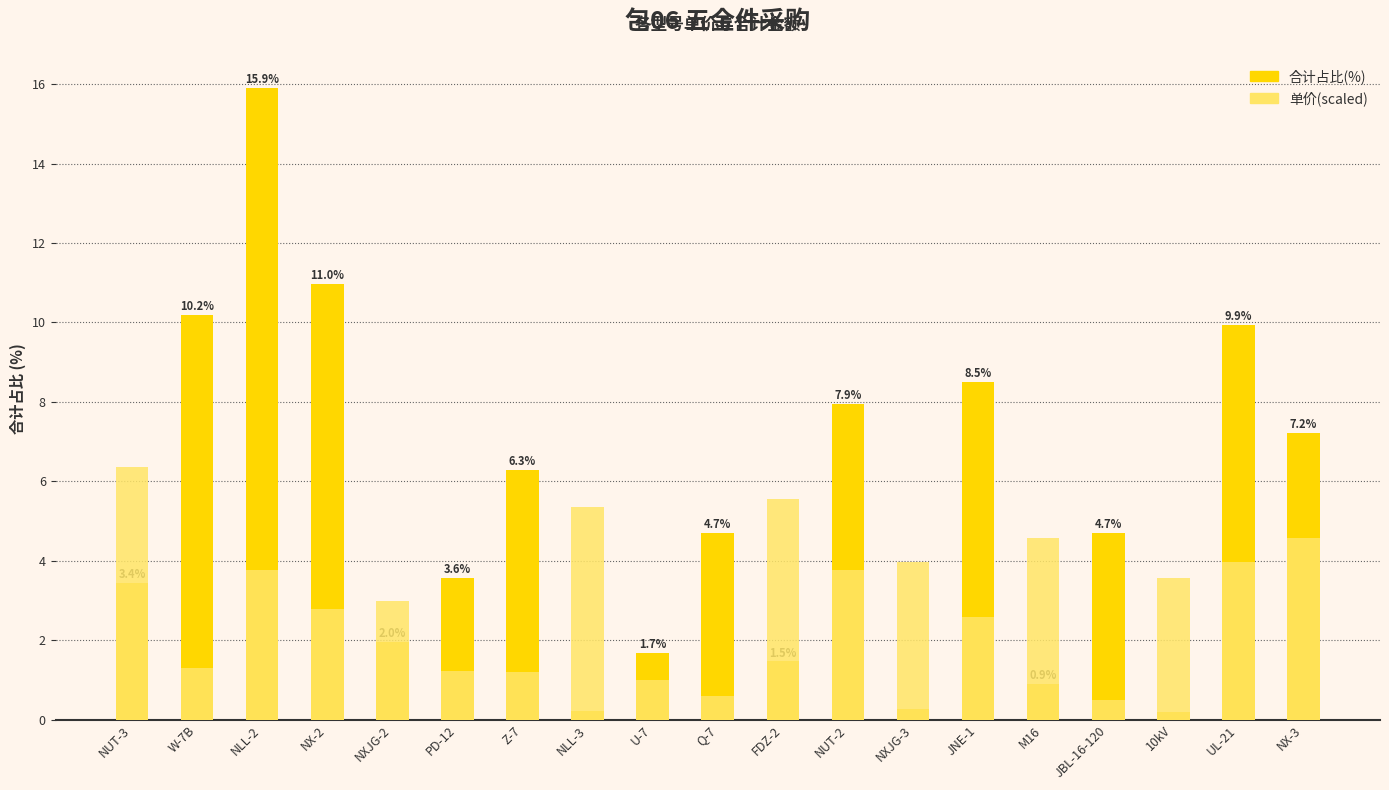

How many values in the 单价(scaled) series exceed 3?

10